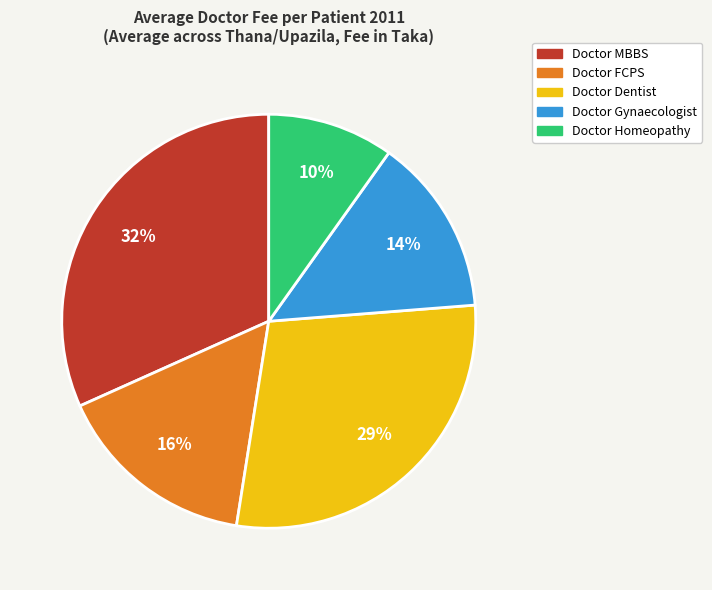

Rank the categories by value from lowest to highest.

Doctor Homeopathy, Doctor Gynaecologist, Doctor FCPS, Doctor Dentist, Doctor MBBS